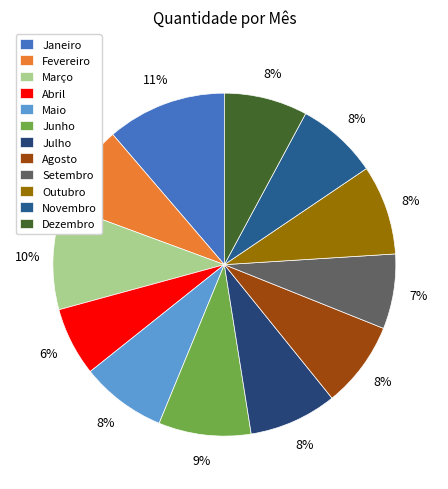

To the nearest percent, what is the difference between the Janeiro and Maio slice percentages?

3%